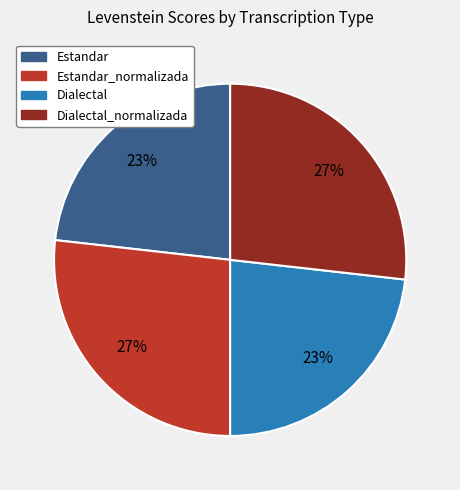

To the nearest percent, what is the difference between the largest and smallest slice percentages?

4%